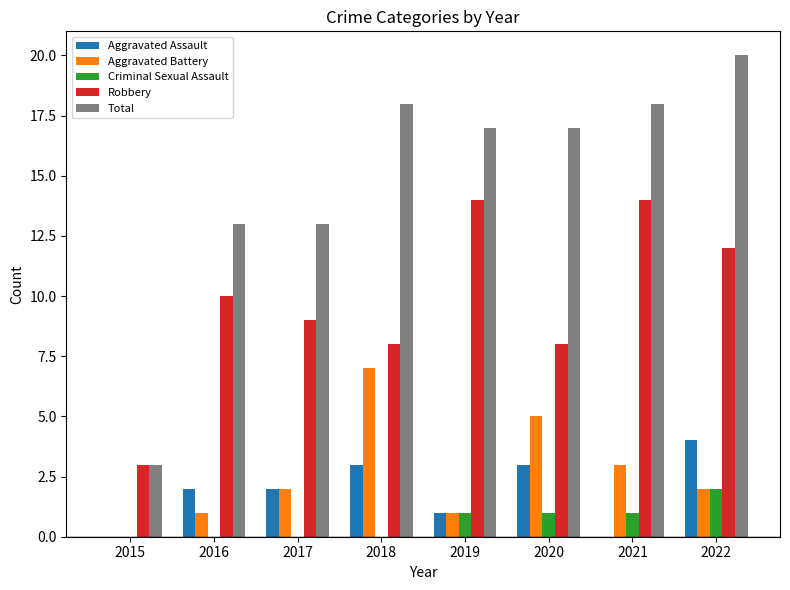

The Criminal Sexual Assault series shows 0 at 2016. True or false?

True